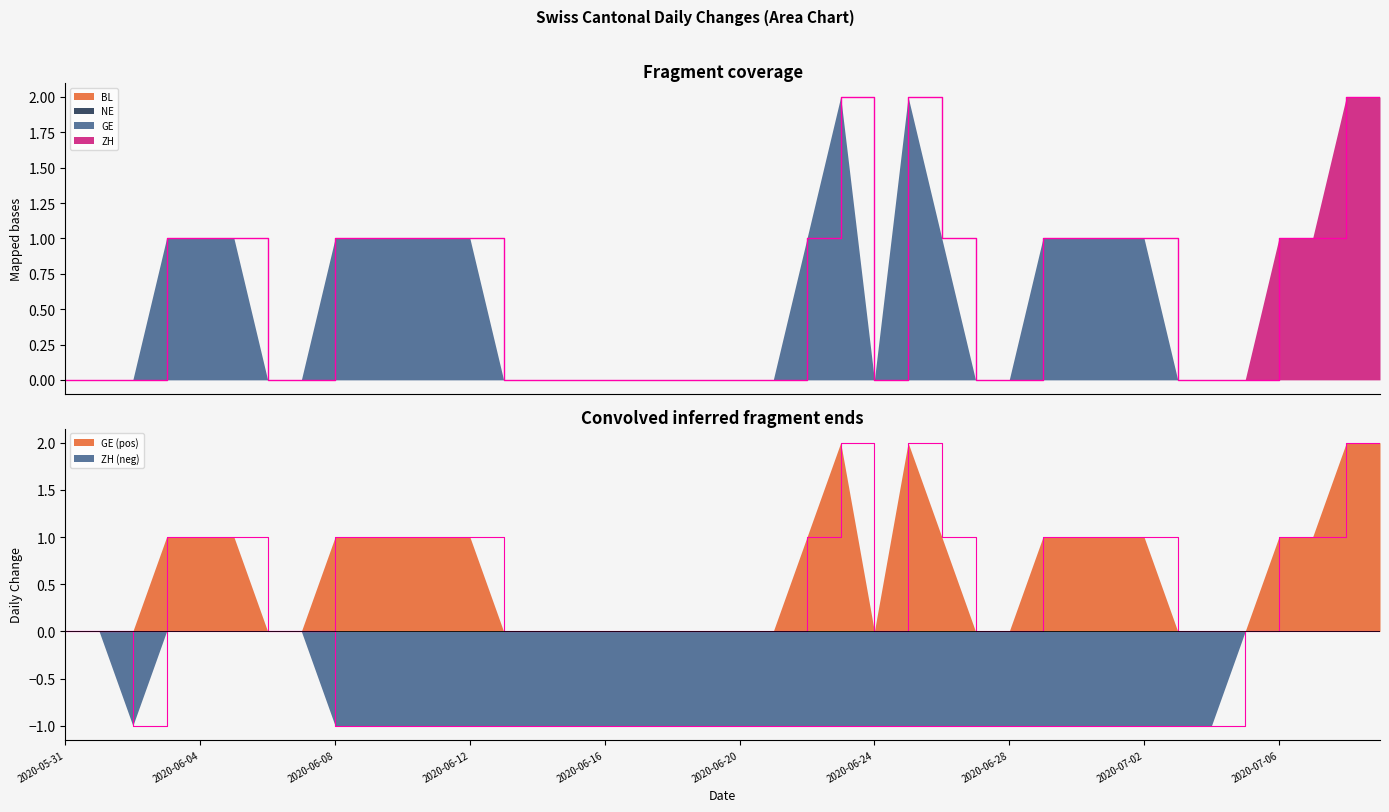

At which category is the sum across all series the highest?

2020-07-08